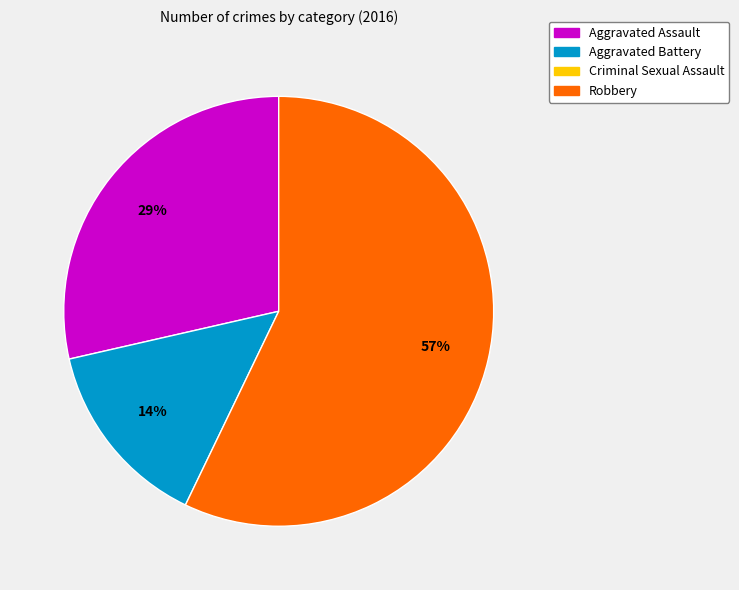

To the nearest percent, what is the average slice percentage?

33%